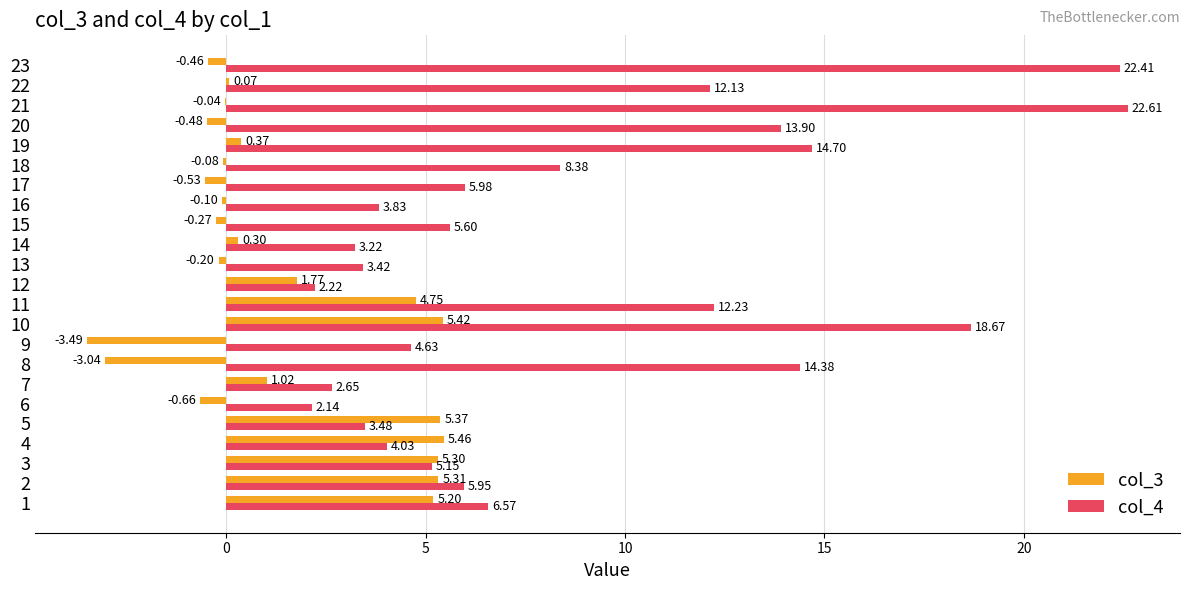

What is the difference between the col_3 values at 8 and 21?

3.0